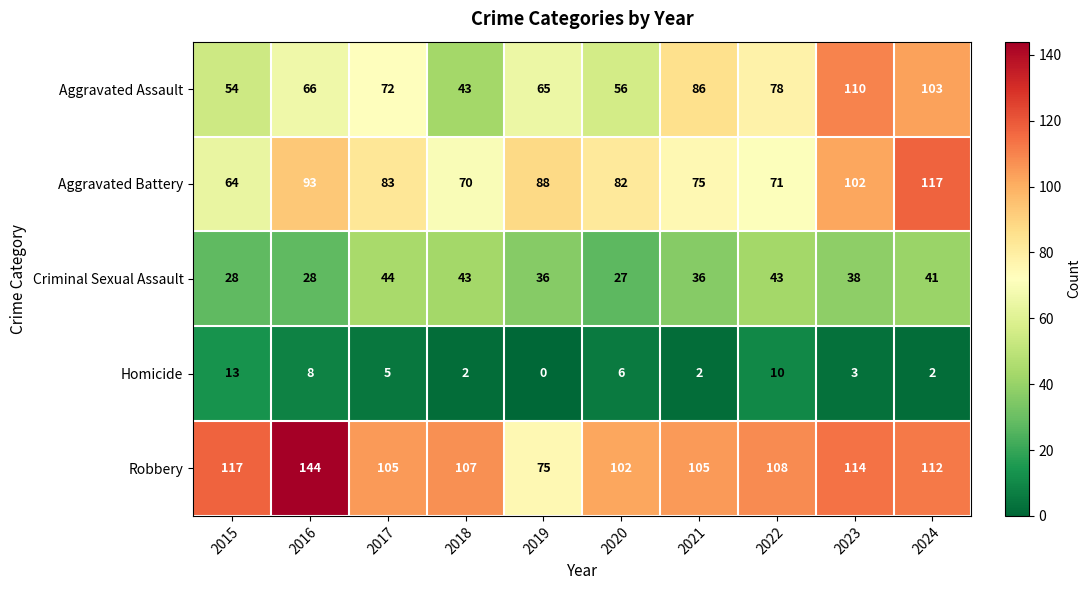

What is the total value across all series at 2019?

264